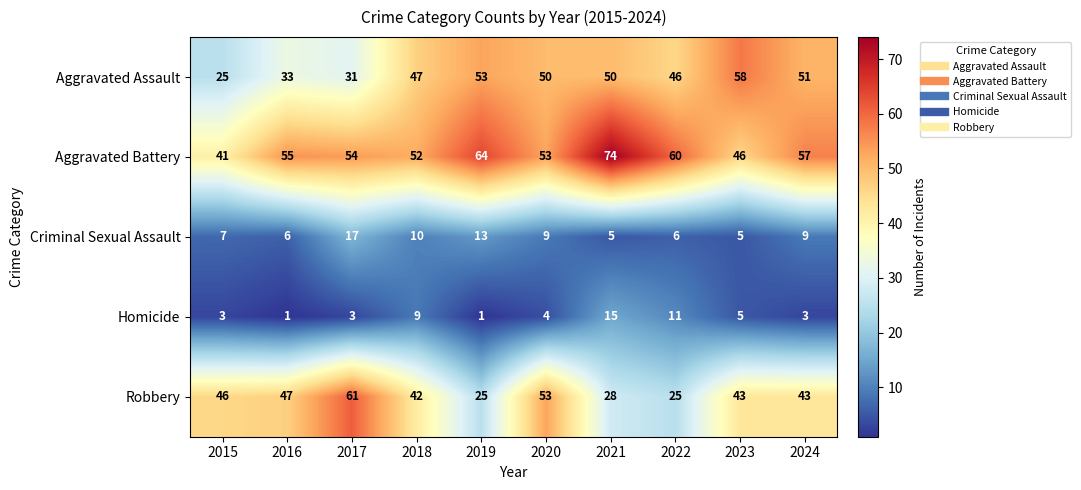

The value of Aggravated Assault at 2015 is 9. True or false?

False